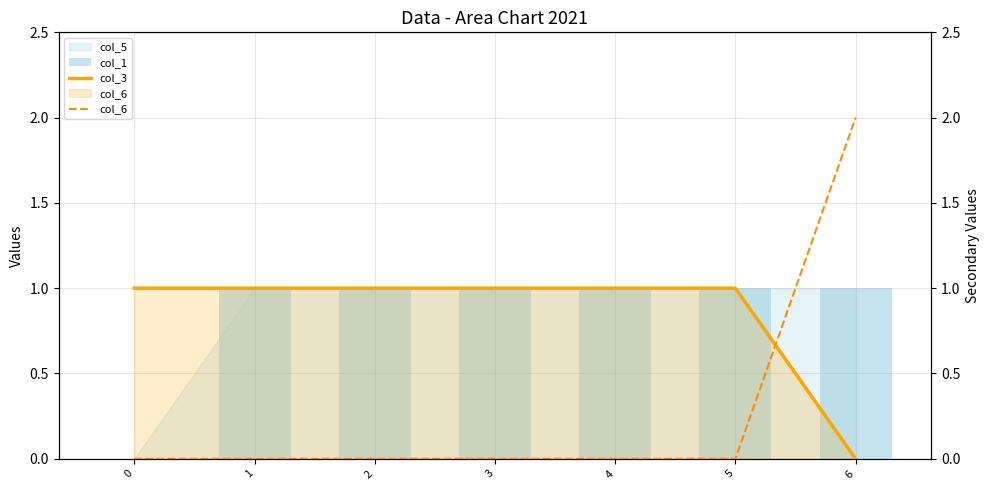

Reading right to left, extract all data points from this chart.

col_1: 6=1	5=1	4=1	3=1	2=1	1=1	0=0
col_3: 6=0	5=1	4=1	3=1	2=1	1=1	0=1
col_6: 6=2	5=0	4=0	3=0	2=0	1=0	0=0